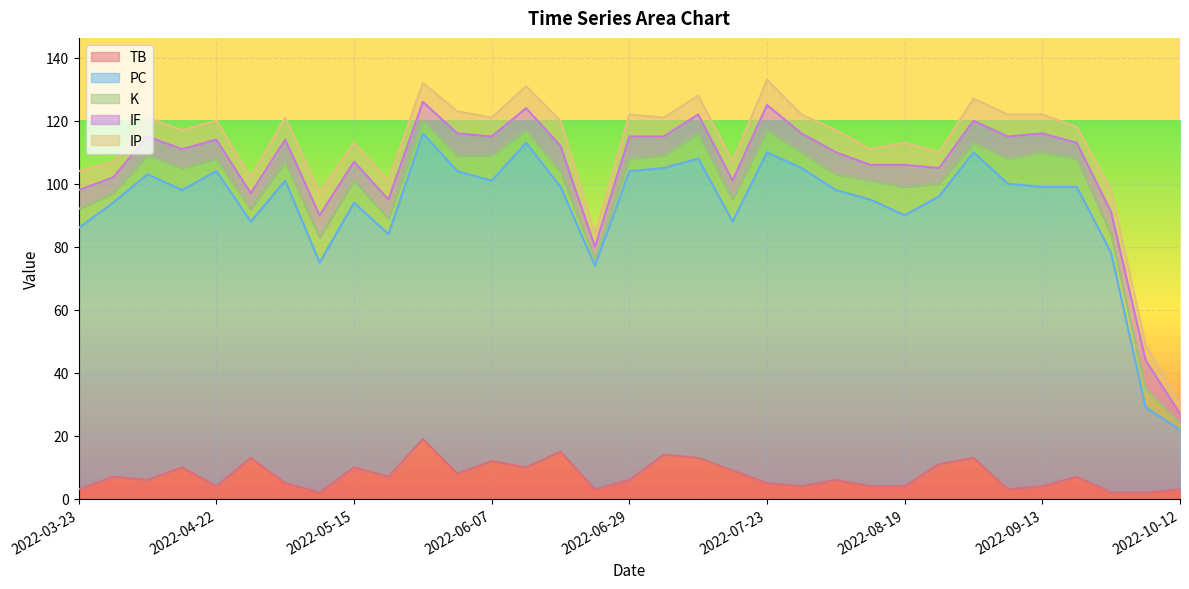

What value does the K series have at 2022-05-10?

8